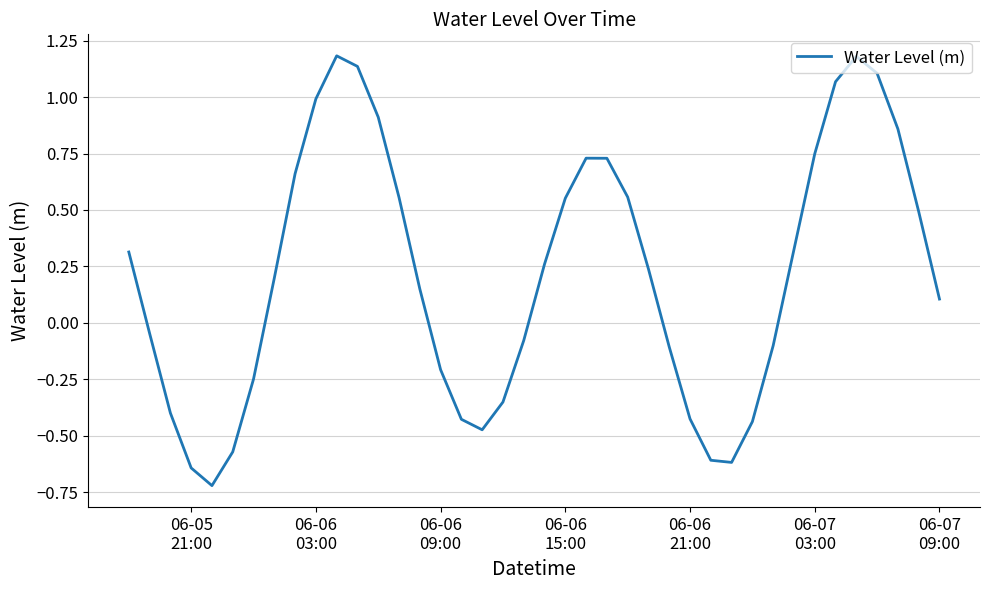

What is the difference between the maximum and minimum values?

1.9